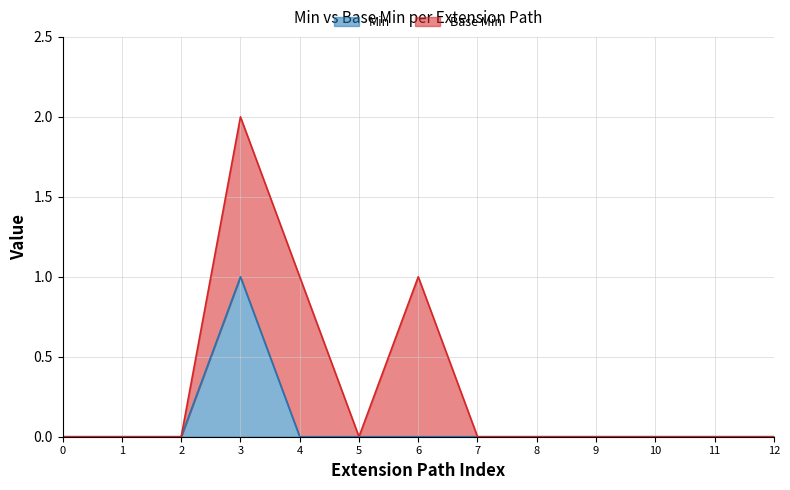

True or false: Min has a value of 0 at 10.

True